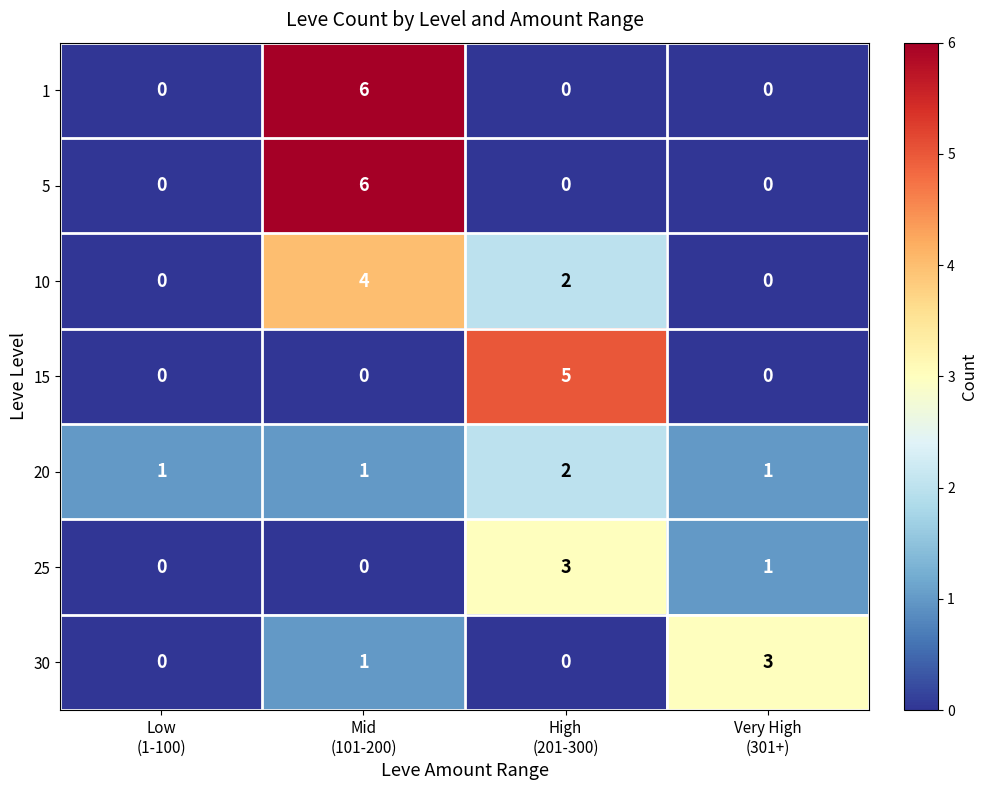

What is the highest value of the 5 series?

6